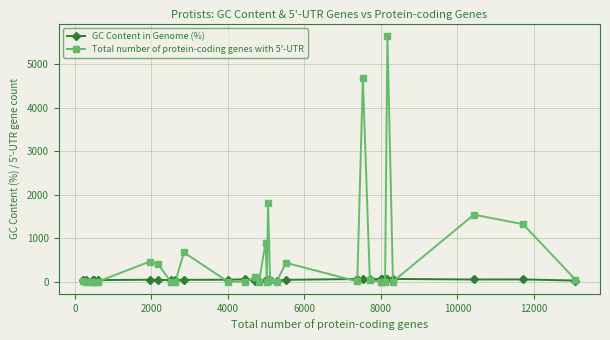

Which series has the widest spread of values?

Total number of protein-coding genes with 5'-UTR